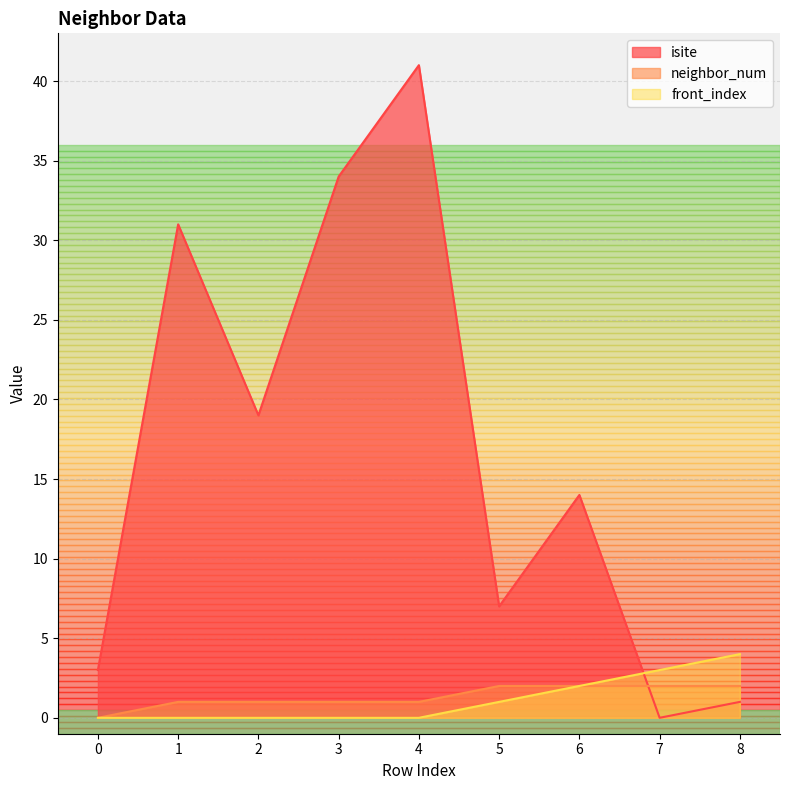

Count the neighbor_num values in the range 1 to 2.

8